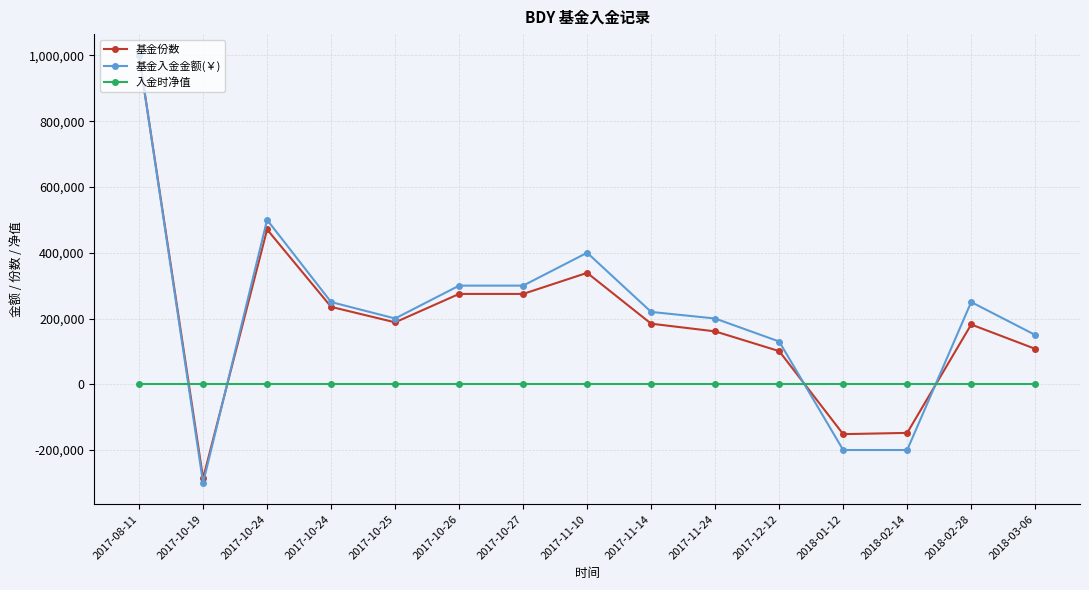

How many data points in 基金份数 are above 184222?

8